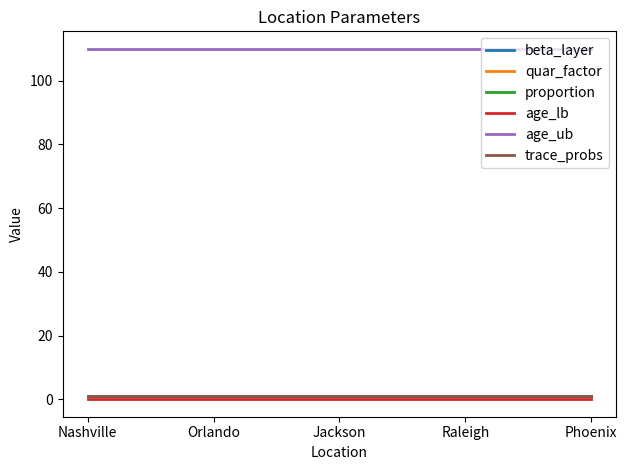

True or false: age_ub and age_lb cross at least once.

False